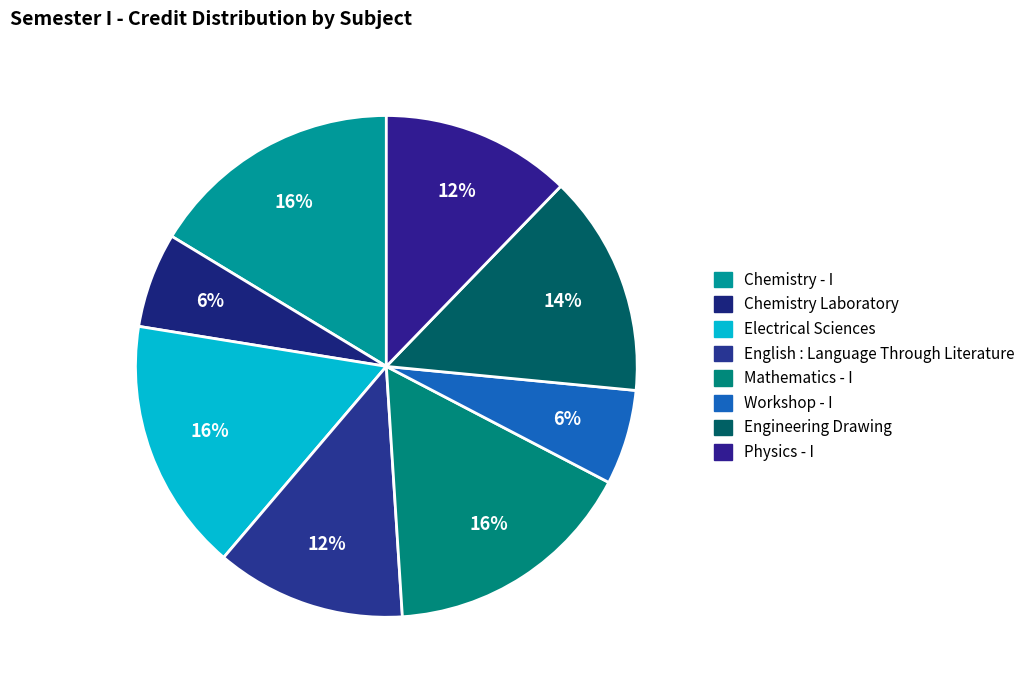

To the nearest percent, what is the average slice percentage?

12%